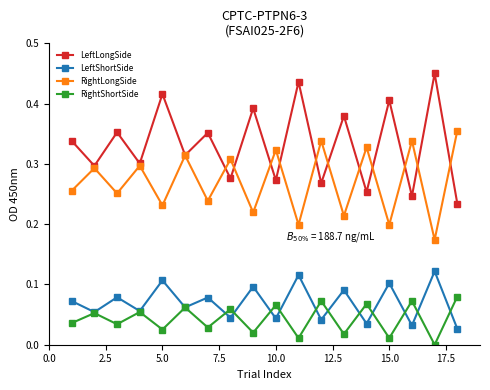

Does the chart display data point markers on the line(s)?

Yes